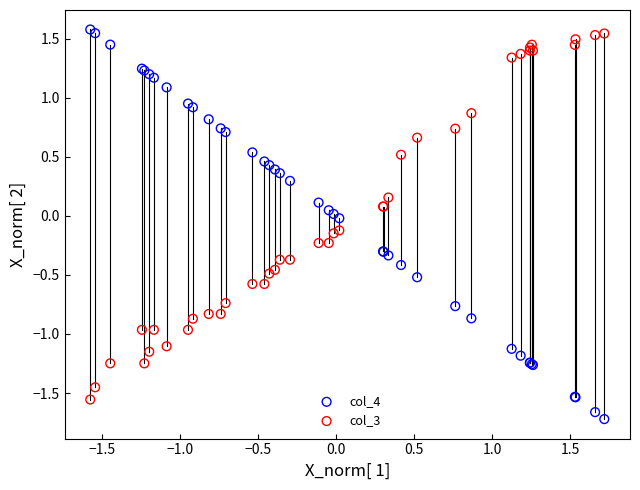

What are all the series names shown in the legend?

col_4, col_3